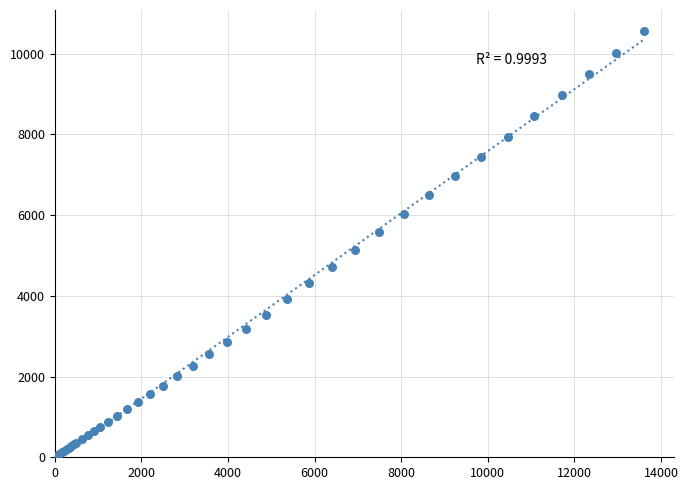

What Y value in the scatter plot is closest to 5296?

5136